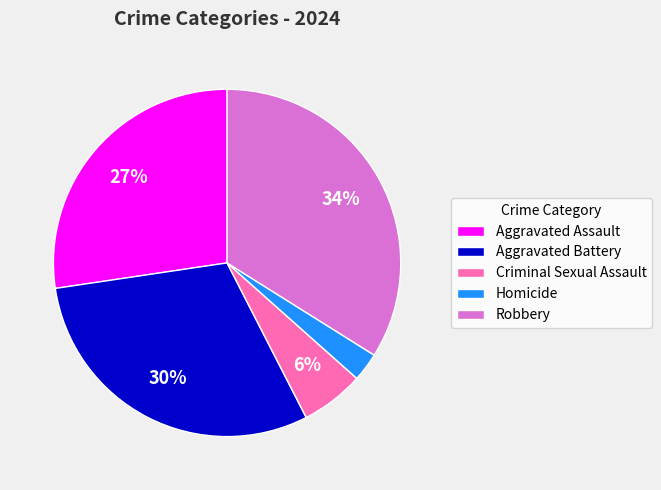

To the nearest percent, what percentage of the pie is Aggravated Battery?

30%